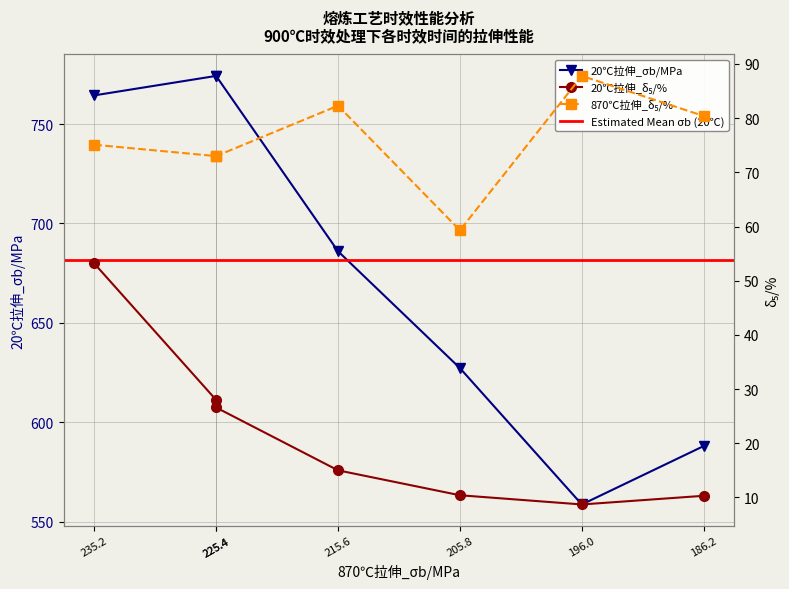

Where is the first local minimum for 20℃拉伸_δ₅/%?

196.0